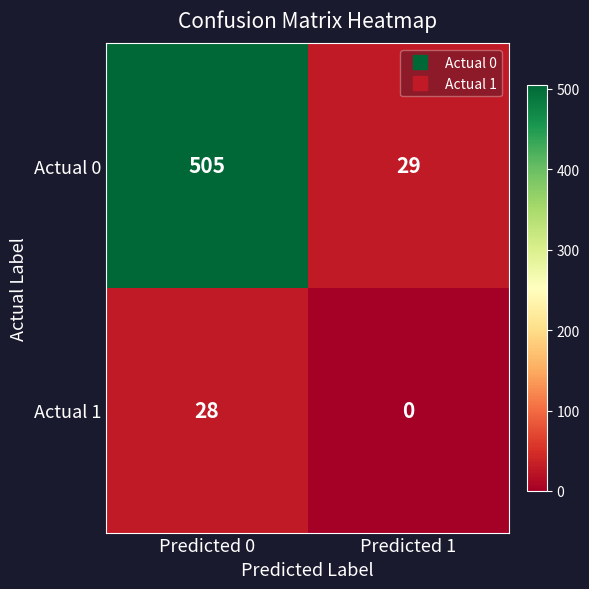

Between Predicted 0 and Predicted 1, which series saw the biggest shift?

Actual 0